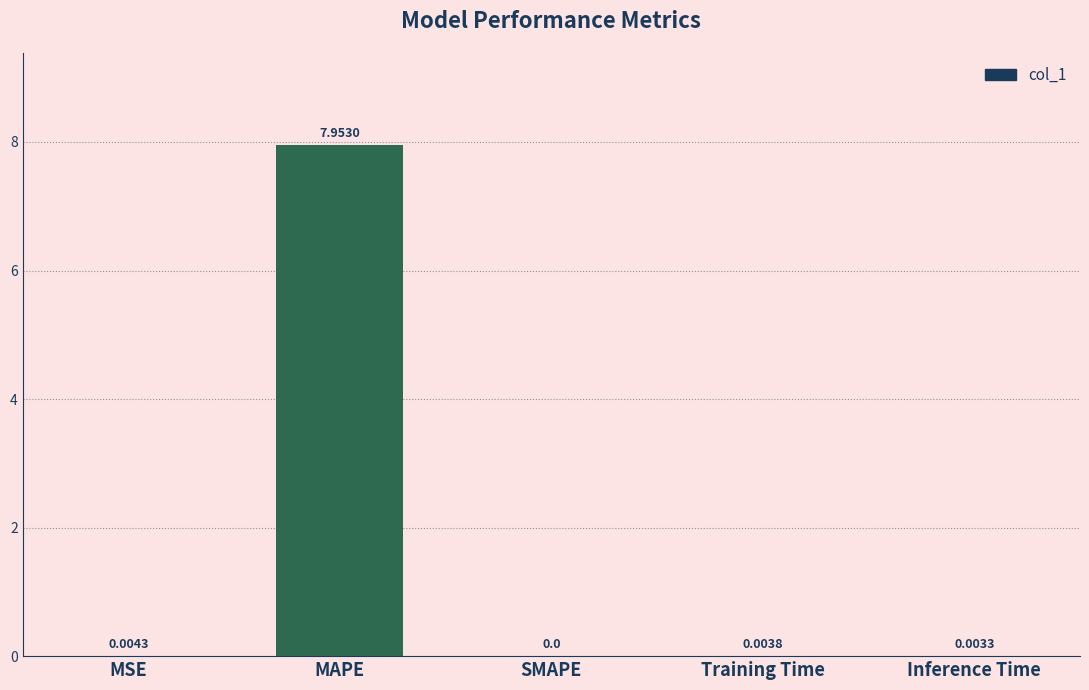

Which category has the highest value across all series?

MAPE